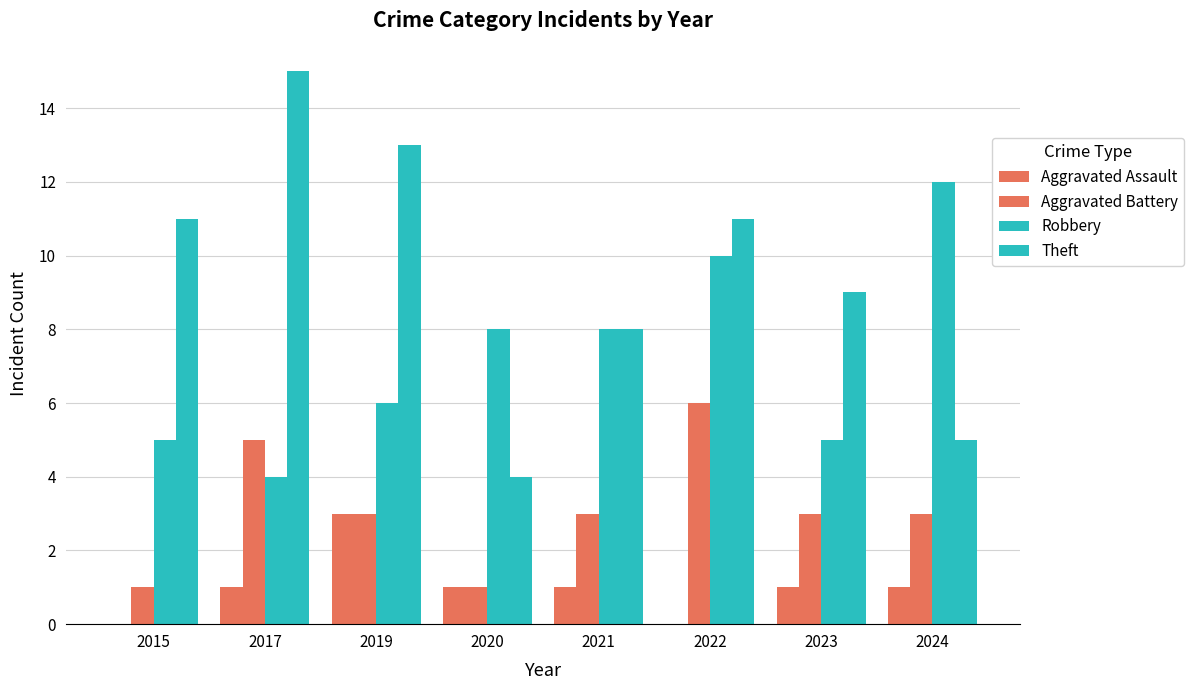

What is the sum of the Theft values at 2015 and 2021?

19